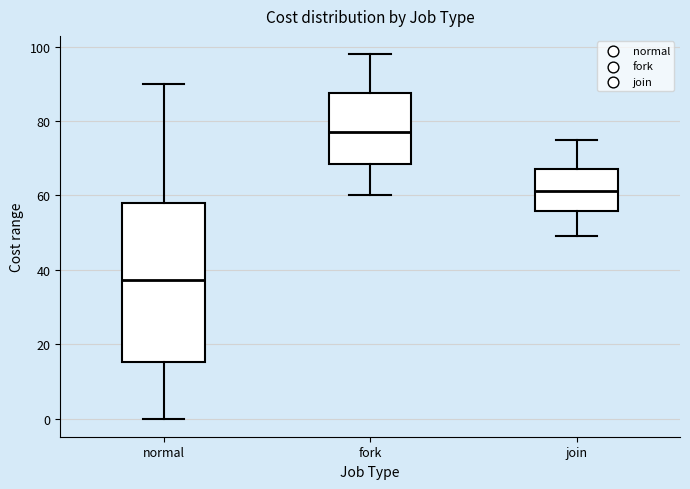

Reading left to right, read every box against the y-axis: the position of its median line, the range the box covers, and the ends of its whiskers. The values are not printed on the chart, so give them approximately, as read against the axis.

normal: median 38, box 16 to 58, whiskers 0 to 90
fork: median 78, box 68 to 88, whiskers 60 to 98
join: median 62, box 56 to 68, whiskers 50 to 76